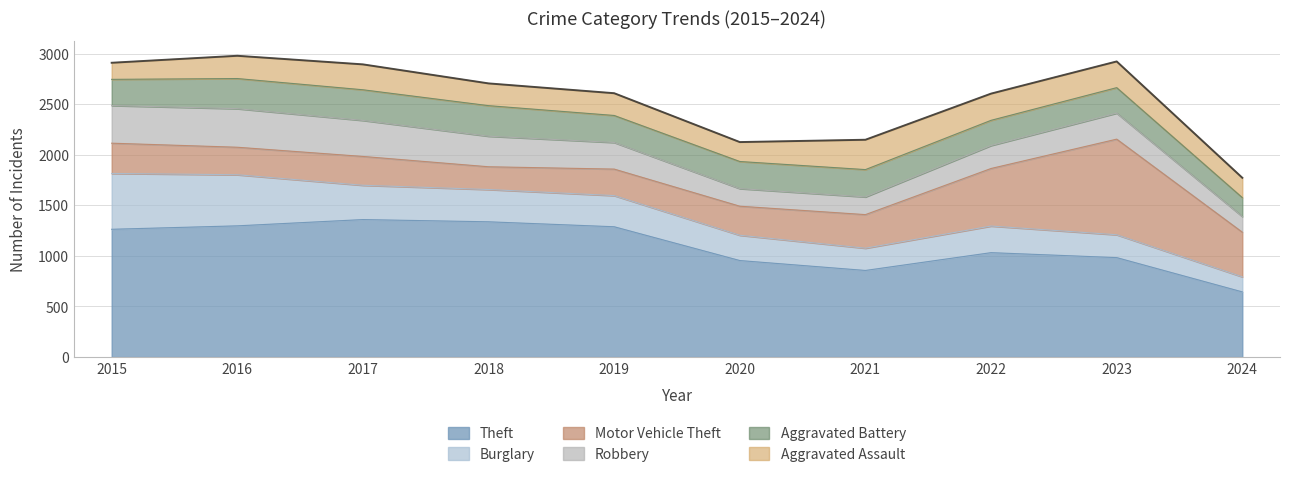

Does the chart have visible grid lines?

Yes